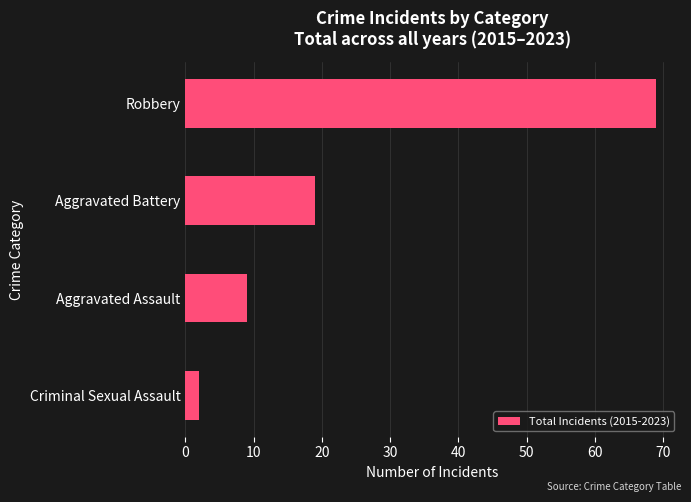

What is the difference between the maximum and minimum values?

67